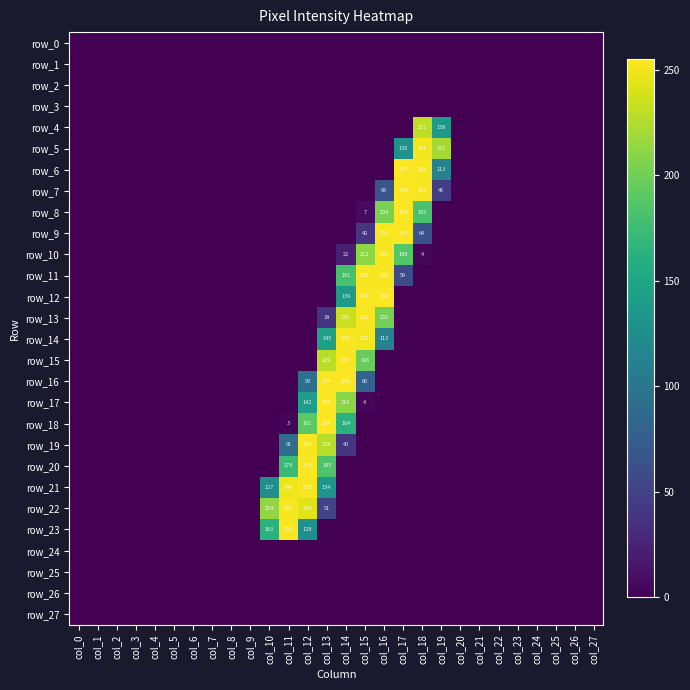

Reading left to right, list all the values displayed in this chart.

row_0: col_0=0	col_1=0	col_2=0	col_3=0	col_4=0	col_5=0	col_6=0	col_7=0	col_8=0	col_9=0	col_10=0	col_11=0	col_12=0	col_13=0	col_14=0	col_15=0	col_16=0	col_17=0	col_18=0	col_19=0	col_20=0	col_21=0	col_22=0	col_23=0	col_24=0	col_25=0	col_26=0	col_27=0
row_1: col_0=0	col_1=0	col_2=0	col_3=0	col_4=0	col_5=0	col_6=0	col_7=0	col_8=0	col_9=0	col_10=0	col_11=0	col_12=0	col_13=0	col_14=0	col_15=0	col_16=0	col_17=0	col_18=0	col_19=0	col_20=0	col_21=0	col_22=0	col_23=0	col_24=0	col_25=0	col_26=0	col_27=0
row_2: col_0=0	col_1=0	col_2=0	col_3=0	col_4=0	col_5=0	col_6=0	col_7=0	col_8=0	col_9=0	col_10=0	col_11=0	col_12=0	col_13=0	col_14=0	col_15=0	col_16=0	col_17=0	col_18=0	col_19=0	col_20=0	col_21=0	col_22=0	col_23=0	col_24=0	col_25=0	col_26=0	col_27=0
row_3: col_0=0	col_1=0	col_2=0	col_3=0	col_4=0	col_5=0	col_6=0	col_7=0	col_8=0	col_9=0	col_10=0	col_11=0	col_12=0	col_13=0	col_14=0	col_15=0	col_16=0	col_17=0	col_18=0	col_19=0	col_20=0	col_21=0	col_22=0	col_23=0	col_24=0	col_25=0	col_26=0	col_27=0
row_4: col_0=0	col_1=0	col_2=0	col_3=0	col_4=0	col_5=0	col_6=0	col_7=0	col_8=0	col_9=0	col_10=0	col_11=0	col_12=0	col_13=0	col_14=0	col_15=0	col_16=0	col_17=0	col_18=231	col_19=138	col_20=0	col_21=0	col_22=0	col_23=0	col_24=0	col_25=0	col_26=0	col_27=0
row_5: col_0=0	col_1=0	col_2=0	col_3=0	col_4=0	col_5=0	col_6=0	col_7=0	col_8=0	col_9=0	col_10=0	col_11=0	col_12=0	col_13=0	col_14=0	col_15=0	col_16=0	col_17=130	col_18=251	col_19=221	col_20=0	col_21=0	col_22=0	col_23=0	col_24=0	col_25=0	col_26=0	col_27=0
row_6: col_0=0	col_1=0	col_2=0	col_3=0	col_4=0	col_5=0	col_6=0	col_7=0	col_8=0	col_9=0	col_10=0	col_11=0	col_12=0	col_13=0	col_14=0	col_15=0	col_16=0	col_17=254	col_18=253	col_19=113	col_20=0	col_21=0	col_22=0	col_23=0	col_24=0	col_25=0	col_26=0	col_27=0
row_7: col_0=0	col_1=0	col_2=0	col_3=0	col_4=0	col_5=0	col_6=0	col_7=0	col_8=0	col_9=0	col_10=0	col_11=0	col_12=0	col_13=0	col_14=0	col_15=0	col_16=68	col_17=254	col_18=253	col_19=46	col_20=0	col_21=0	col_22=0	col_23=0	col_24=0	col_25=0	col_26=0	col_27=0
row_8: col_0=0	col_1=0	col_2=0	col_3=0	col_4=0	col_5=0	col_6=0	col_7=0	col_8=0	col_9=0	col_10=0	col_11=0	col_12=0	col_13=0	col_14=0	col_15=7	col_16=204	col_17=255	col_18=182	col_19=0	col_20=0	col_21=0	col_22=0	col_23=0	col_24=0	col_25=0	col_26=0	col_27=0
row_9: col_0=0	col_1=0	col_2=0	col_3=0	col_4=0	col_5=0	col_6=0	col_7=0	col_8=0	col_9=0	col_10=0	col_11=0	col_12=0	col_13=0	col_14=0	col_15=40	col_16=253	col_17=254	col_18=64	col_19=0	col_20=0	col_21=0	col_22=0	col_23=0	col_24=0	col_25=0	col_26=0	col_27=0
row_10: col_0=0	col_1=0	col_2=0	col_3=0	col_4=0	col_5=0	col_6=0	col_7=0	col_8=0	col_9=0	col_10=0	col_11=0	col_12=0	col_13=0	col_14=22	col_15=212	col_16=253	col_17=188	col_18=4	col_19=0	col_20=0	col_21=0	col_22=0	col_23=0	col_24=0	col_25=0	col_26=0	col_27=0
row_11: col_0=0	col_1=0	col_2=0	col_3=0	col_4=0	col_5=0	col_6=0	col_7=0	col_8=0	col_9=0	col_10=0	col_11=0	col_12=0	col_13=0	col_14=181	col_15=253	col_16=253	col_17=59	col_18=0	col_19=0	col_20=0	col_21=0	col_22=0	col_23=0	col_24=0	col_25=0	col_26=0	col_27=0
row_12: col_0=0	col_1=0	col_2=0	col_3=0	col_4=0	col_5=0	col_6=0	col_7=0	col_8=0	col_9=0	col_10=0	col_11=0	col_12=0	col_13=0	col_14=139	col_15=254	col_16=254	col_17=0	col_18=0	col_19=0	col_20=0	col_21=0	col_22=0	col_23=0	col_24=0	col_25=0	col_26=0	col_27=0
row_13: col_0=0	col_1=0	col_2=0	col_3=0	col_4=0	col_5=0	col_6=0	col_7=0	col_8=0	col_9=0	col_10=0	col_11=0	col_12=0	col_13=38	col_14=235	col_15=253	col_16=202	col_17=0	col_18=0	col_19=0	col_20=0	col_21=0	col_22=0	col_23=0	col_24=0	col_25=0	col_26=0	col_27=0
row_14: col_0=0	col_1=0	col_2=0	col_3=0	col_4=0	col_5=0	col_6=0	col_7=0	col_8=0	col_9=0	col_10=0	col_11=0	col_12=0	col_13=145	col_14=253	col_15=251	col_16=113	col_17=0	col_18=0	col_19=0	col_20=0	col_21=0	col_22=0	col_23=0	col_24=0	col_25=0	col_26=0	col_27=0
row_15: col_0=0	col_1=0	col_2=0	col_3=0	col_4=0	col_5=0	col_6=0	col_7=0	col_8=0	col_9=0	col_10=0	col_11=0	col_12=0	col_13=229	col_14=253	col_15=196	col_16=0	col_17=0	col_18=0	col_19=0	col_20=0	col_21=0	col_22=0	col_23=0	col_24=0	col_25=0	col_26=0	col_27=0
row_16: col_0=0	col_1=0	col_2=0	col_3=0	col_4=0	col_5=0	col_6=0	col_7=0	col_8=0	col_9=0	col_10=0	col_11=0	col_12=93	col_13=254	col_14=254	col_15=80	col_16=0	col_17=0	col_18=0	col_19=0	col_20=0	col_21=0	col_22=0	col_23=0	col_24=0	col_25=0	col_26=0	col_27=0
row_17: col_0=0	col_1=0	col_2=0	col_3=0	col_4=0	col_5=0	col_6=0	col_7=0	col_8=0	col_9=0	col_10=0	col_11=0	col_12=142	col_13=254	col_14=210	col_15=4	col_16=0	col_17=0	col_18=0	col_19=0	col_20=0	col_21=0	col_22=0	col_23=0	col_24=0	col_25=0	col_26=0	col_27=0
row_18: col_0=0	col_1=0	col_2=0	col_3=0	col_4=0	col_5=0	col_6=0	col_7=0	col_8=0	col_9=0	col_10=0	col_11=3	col_12=191	col_13=254	col_14=164	col_15=0	col_16=0	col_17=0	col_18=0	col_19=0	col_20=0	col_21=0	col_22=0	col_23=0	col_24=0	col_25=0	col_26=0	col_27=0
row_19: col_0=0	col_1=0	col_2=0	col_3=0	col_4=0	col_5=0	col_6=0	col_7=0	col_8=0	col_9=0	col_10=0	col_11=91	col_12=253	col_13=228	col_14=40	col_15=0	col_16=0	col_17=0	col_18=0	col_19=0	col_20=0	col_21=0	col_22=0	col_23=0	col_24=0	col_25=0	col_26=0	col_27=0
row_20: col_0=0	col_1=0	col_2=0	col_3=0	col_4=0	col_5=0	col_6=0	col_7=0	col_8=0	col_9=0	col_10=0	col_11=174	col_12=254	col_13=185	col_14=0	col_15=0	col_16=0	col_17=0	col_18=0	col_19=0	col_20=0	col_21=0	col_22=0	col_23=0	col_24=0	col_25=0	col_26=0	col_27=0
row_21: col_0=0	col_1=0	col_2=0	col_3=0	col_4=0	col_5=0	col_6=0	col_7=0	col_8=0	col_9=0	col_10=127	col_11=249	col_12=253	col_13=134	col_14=0	col_15=0	col_16=0	col_17=0	col_18=0	col_19=0	col_20=0	col_21=0	col_22=0	col_23=0	col_24=0	col_25=0	col_26=0	col_27=0
row_22: col_0=0	col_1=0	col_2=0	col_3=0	col_4=0	col_5=0	col_6=0	col_7=0	col_8=0	col_9=0	col_10=214	col_11=253	col_12=244	col_13=51	col_14=0	col_15=0	col_16=0	col_17=0	col_18=0	col_19=0	col_20=0	col_21=0	col_22=0	col_23=0	col_24=0	col_25=0	col_26=0	col_27=0
row_23: col_0=0	col_1=0	col_2=0	col_3=0	col_4=0	col_5=0	col_6=0	col_7=0	col_8=0	col_9=0	col_10=163	col_11=253	col_12=128	col_13=0	col_14=0	col_15=0	col_16=0	col_17=0	col_18=0	col_19=0	col_20=0	col_21=0	col_22=0	col_23=0	col_24=0	col_25=0	col_26=0	col_27=0
row_24: col_0=0	col_1=0	col_2=0	col_3=0	col_4=0	col_5=0	col_6=0	col_7=0	col_8=0	col_9=0	col_10=0	col_11=0	col_12=0	col_13=0	col_14=0	col_15=0	col_16=0	col_17=0	col_18=0	col_19=0	col_20=0	col_21=0	col_22=0	col_23=0	col_24=0	col_25=0	col_26=0	col_27=0
row_25: col_0=0	col_1=0	col_2=0	col_3=0	col_4=0	col_5=0	col_6=0	col_7=0	col_8=0	col_9=0	col_10=0	col_11=0	col_12=0	col_13=0	col_14=0	col_15=0	col_16=0	col_17=0	col_18=0	col_19=0	col_20=0	col_21=0	col_22=0	col_23=0	col_24=0	col_25=0	col_26=0	col_27=0
row_26: col_0=0	col_1=0	col_2=0	col_3=0	col_4=0	col_5=0	col_6=0	col_7=0	col_8=0	col_9=0	col_10=0	col_11=0	col_12=0	col_13=0	col_14=0	col_15=0	col_16=0	col_17=0	col_18=0	col_19=0	col_20=0	col_21=0	col_22=0	col_23=0	col_24=0	col_25=0	col_26=0	col_27=0
row_27: col_0=0	col_1=0	col_2=0	col_3=0	col_4=0	col_5=0	col_6=0	col_7=0	col_8=0	col_9=0	col_10=0	col_11=0	col_12=0	col_13=0	col_14=0	col_15=0	col_16=0	col_17=0	col_18=0	col_19=0	col_20=0	col_21=0	col_22=0	col_23=0	col_24=0	col_25=0	col_26=0	col_27=0